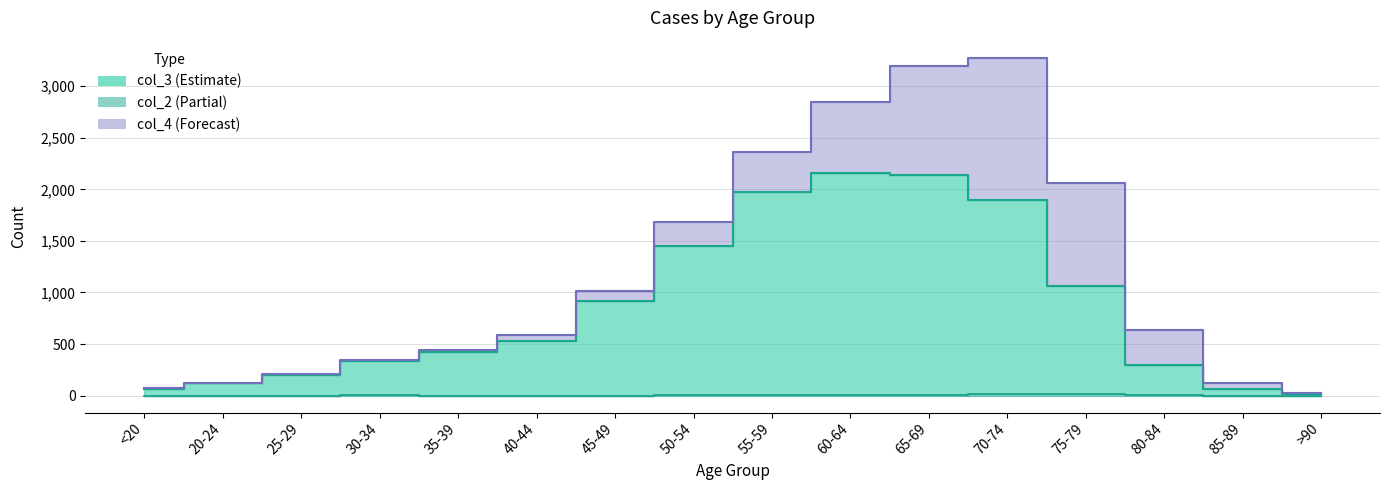

What is the sum of all col_2 values?

60